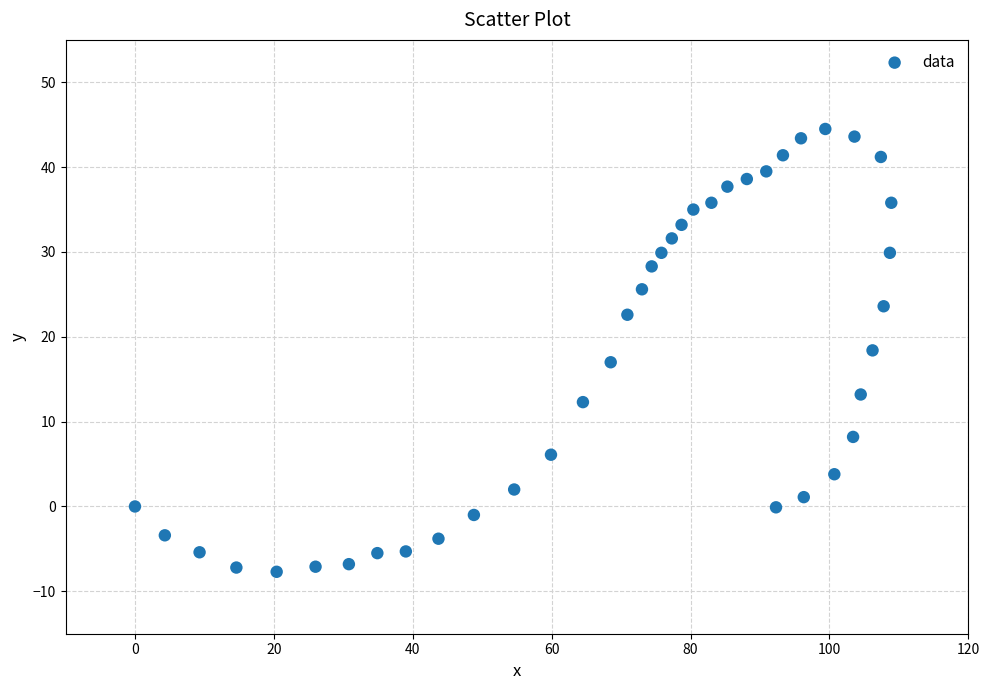

What is the range of X values (max minus min)?

108.9